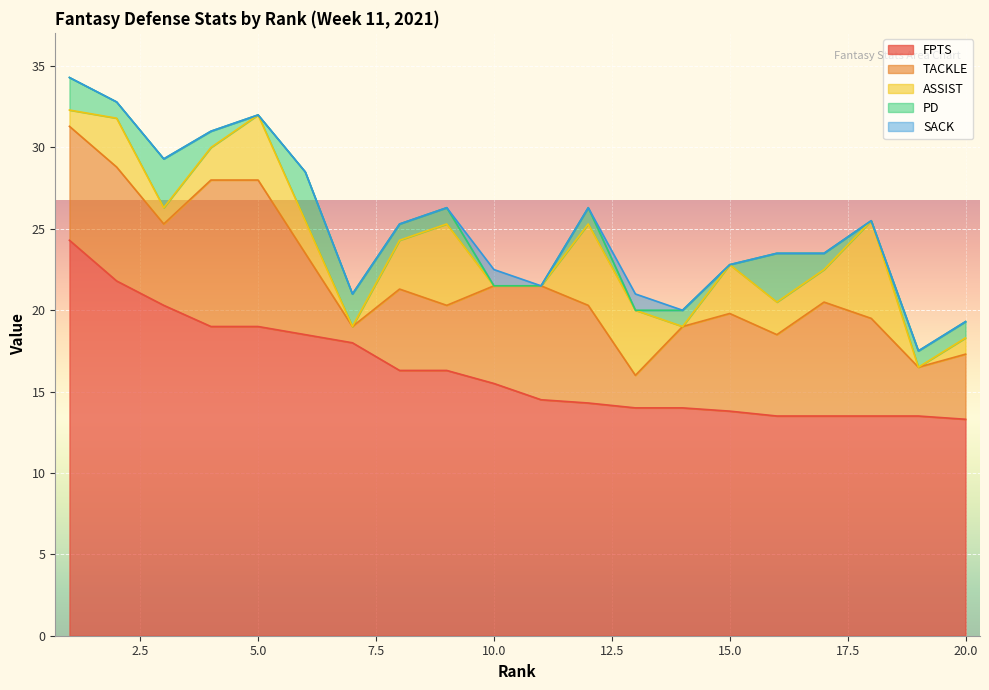

Which series changed the most between 10 and 15?

ASSIST